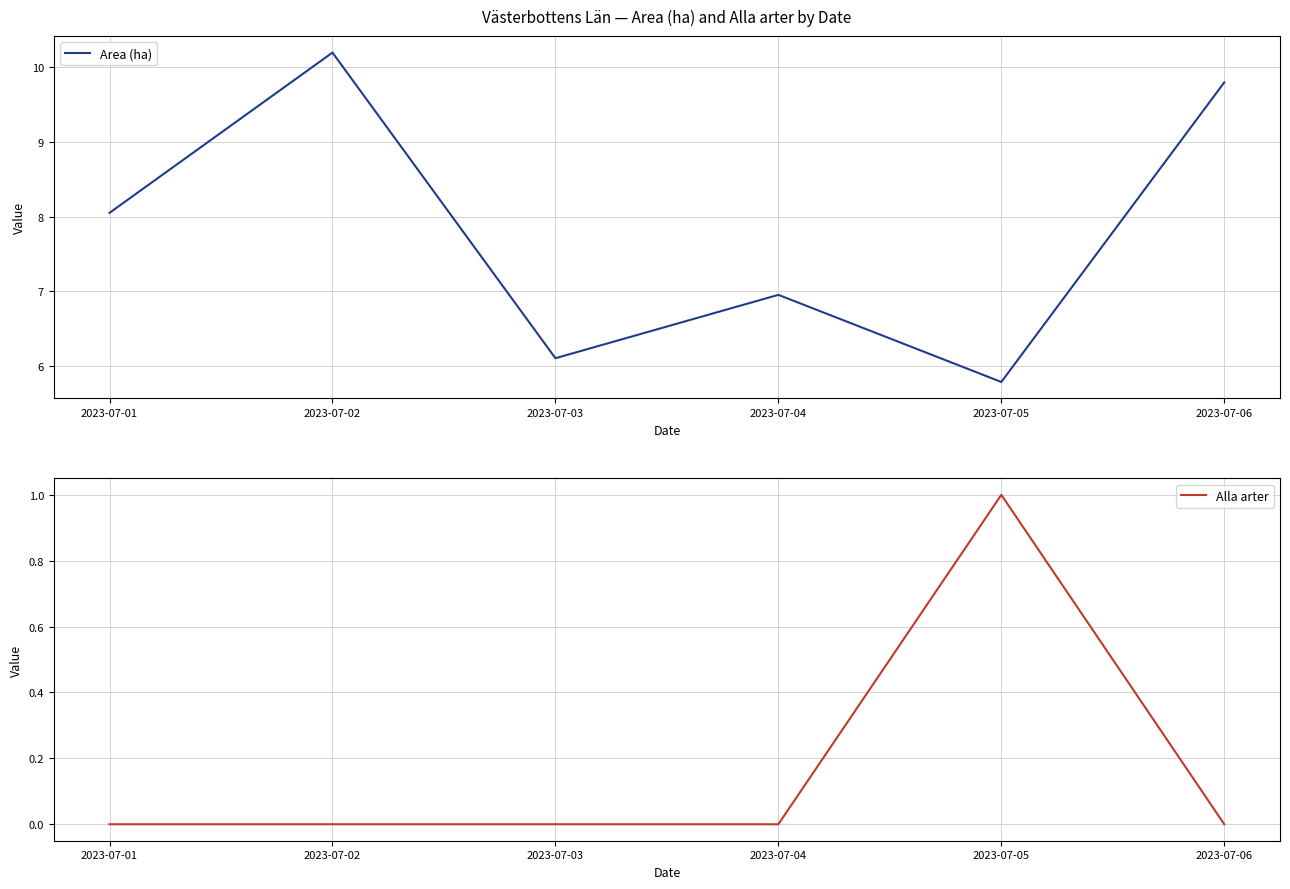

At which category does the chart reach its minimum across all series?

2023-07-01